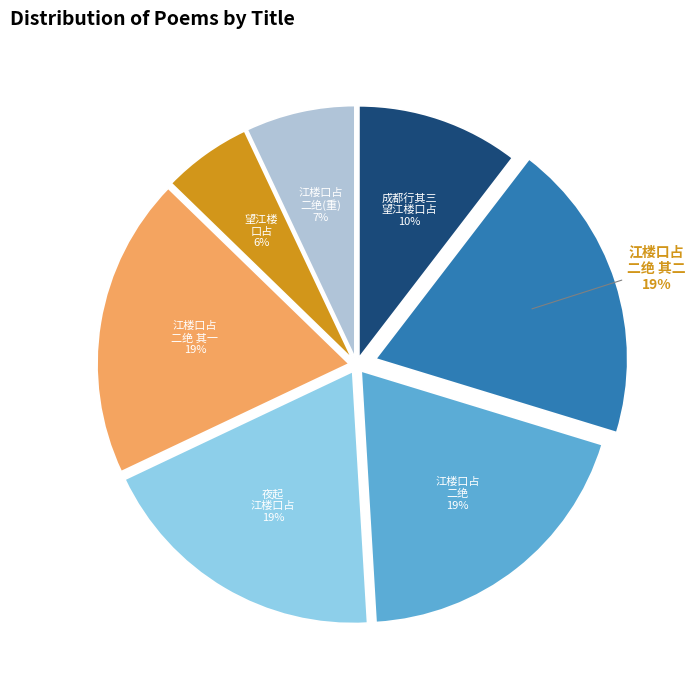

To the nearest percent, what is the average slice percentage?

14%